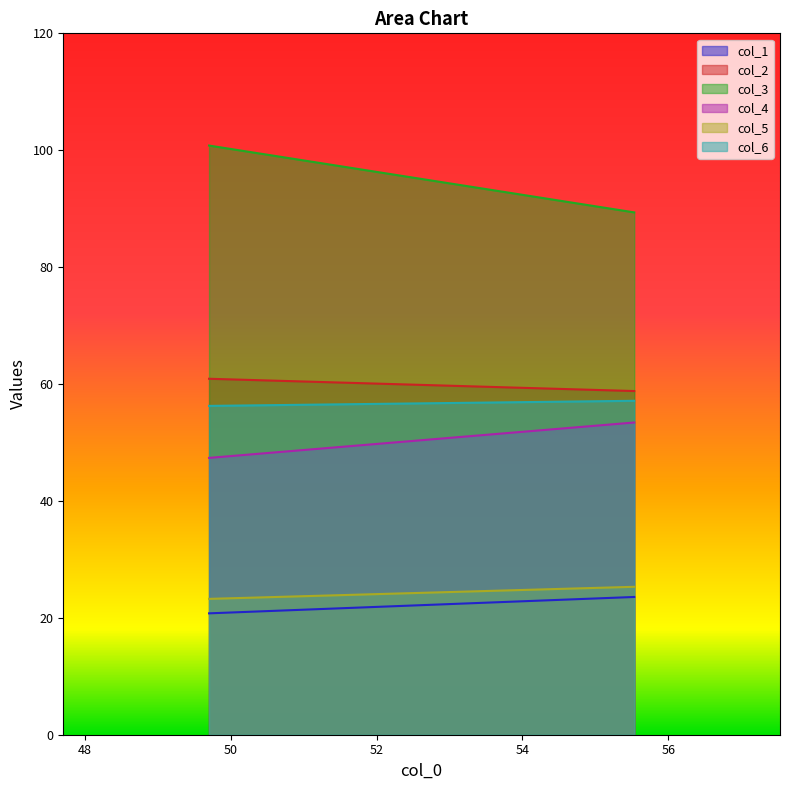

At how many categories does at least one series exceed 77?

2